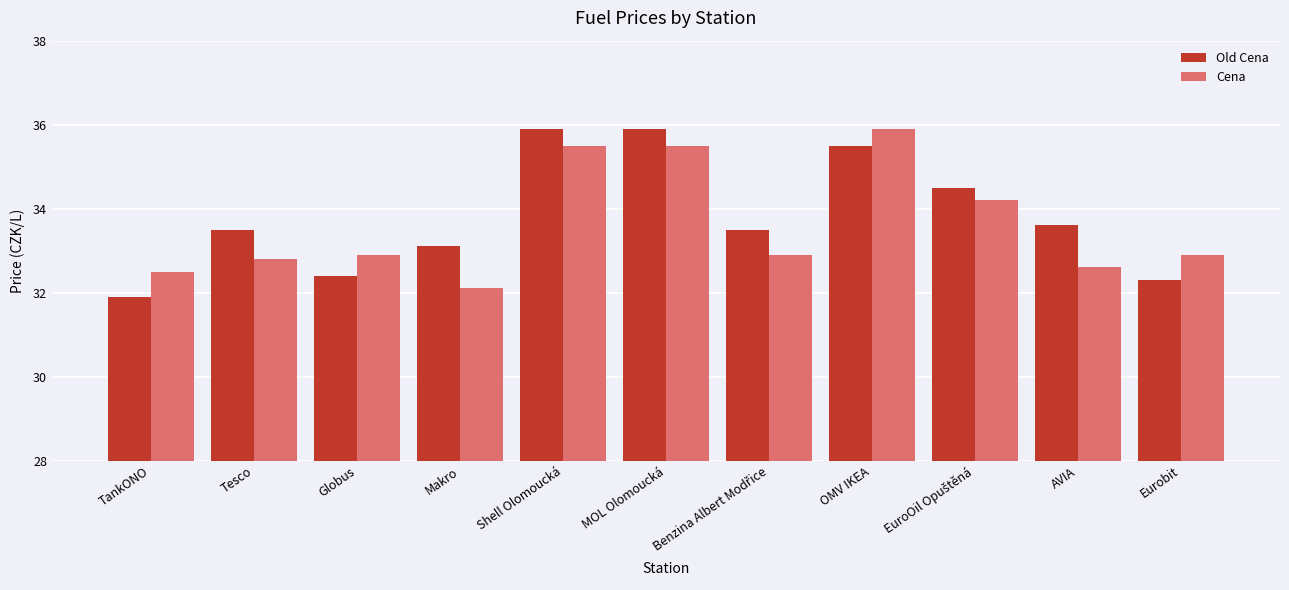

At how many categories does at least one series exceed 33?

8